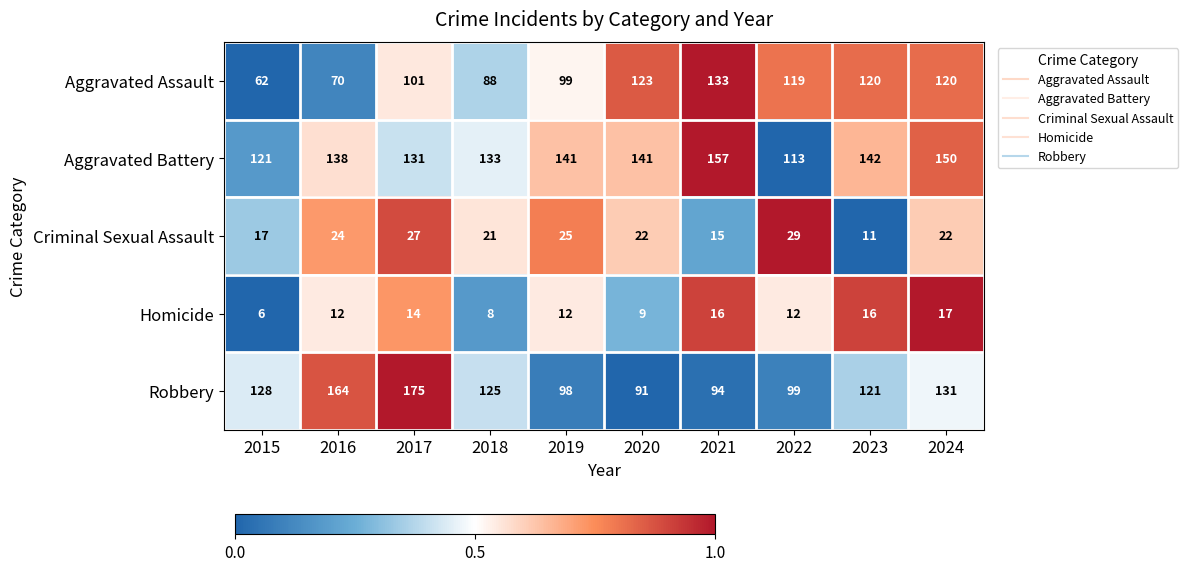

Read the Robbery value at 2017, to the nearest 5.

175